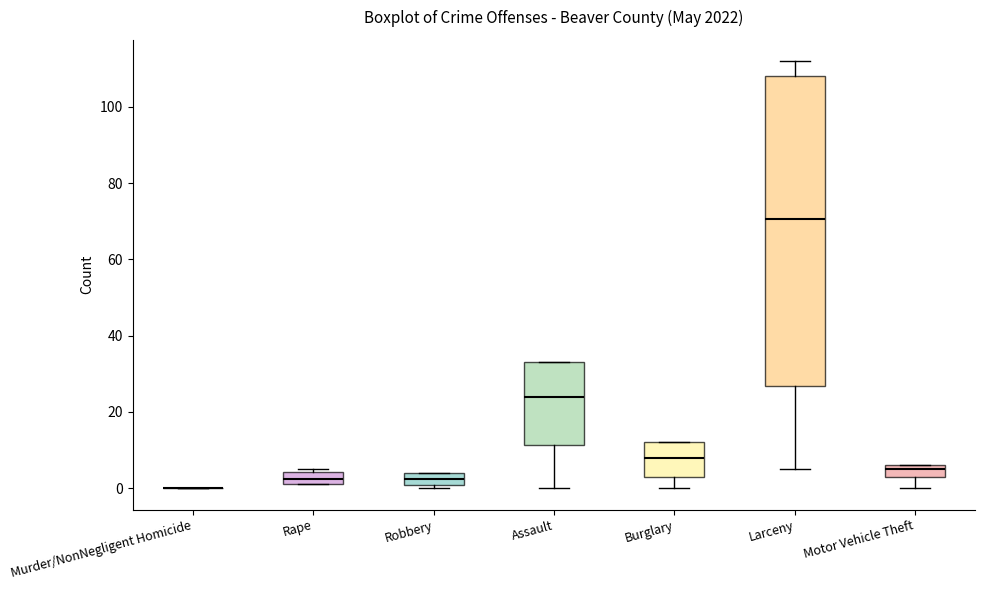

Reading left to right, read every box against the y-axis: the position of its median line, the range the box covers, and the ends of its whiskers. The values are not printed on the chart, so give them approximately, as read against the axis.

Murder/NonNegligent Homicide: box collapsed to a line at 0, whiskers 0 to 0
Rape: median 2 (inside the box), box 2 to 4, whiskers 2 to 6
Robbery: median 2, box 0 to 4, whiskers 0 (just below the box's lower edge) to 4
Assault: median 24, box 12 to 34, whiskers 0 to 34
Burglary: median 8, box 4 to 12, whiskers 0 to 12
Larceny: median 70, box 26 to 108, whiskers 6 to 112
Motor Vehicle Theft: median 6 (just below the box's upper edge), box 4 to 6, whiskers 0 to 6